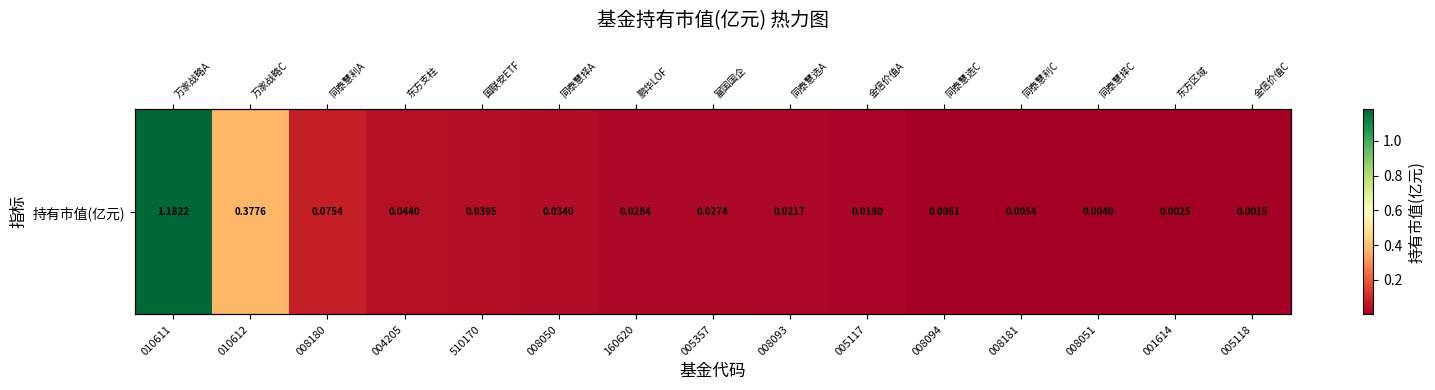

List the labels in order of value, smallest first.

005118, 001614, 008051, 008181, 008094, 005117, 008093, 005357, 160620, 008050, 510170, 004205, 008180, 010612, 010611